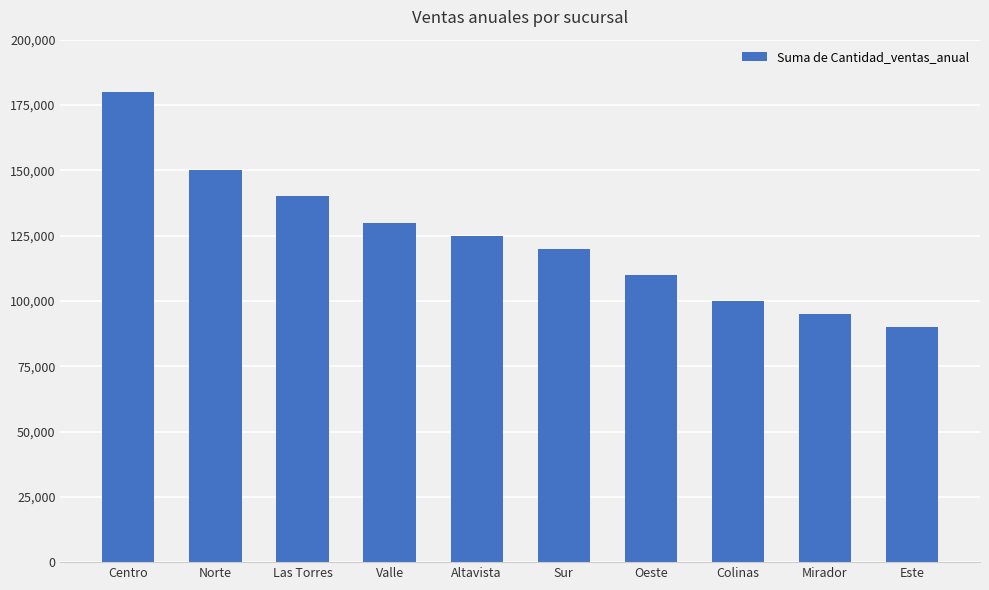

Are the bars horizontal?

No